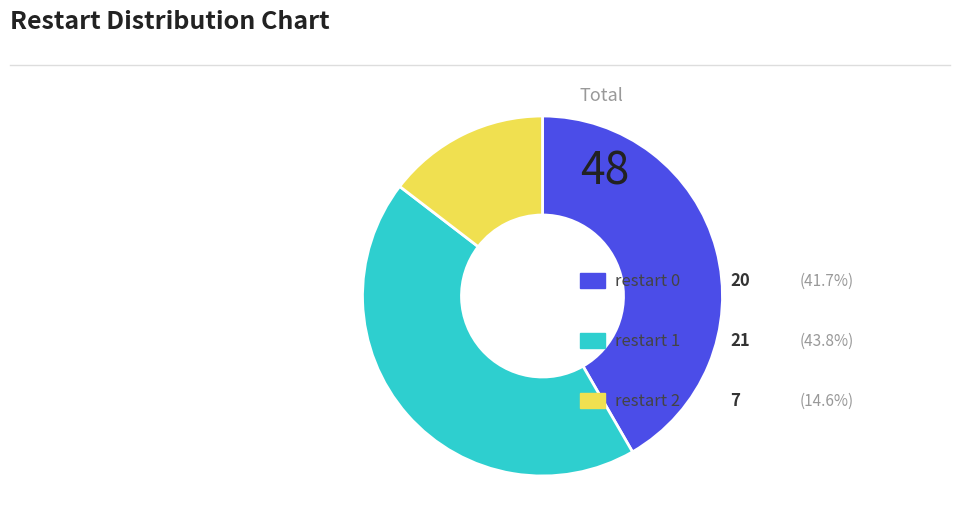

Is there a majority slice in this chart?

No